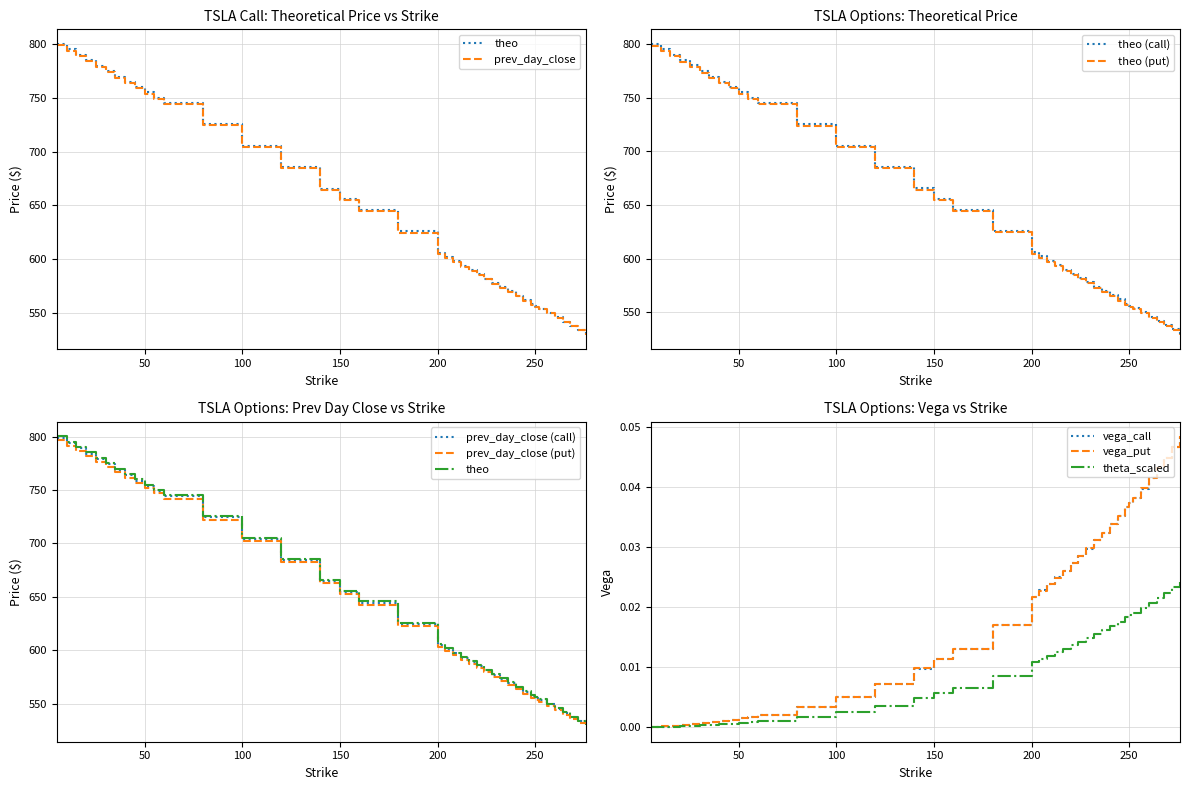

True or false: theo and vega_put intersect in this chart.

False